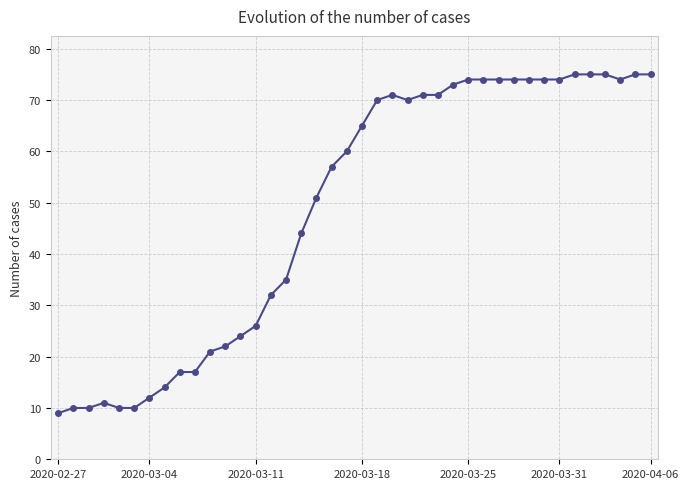

What is the minimum value shown in the chart?

9